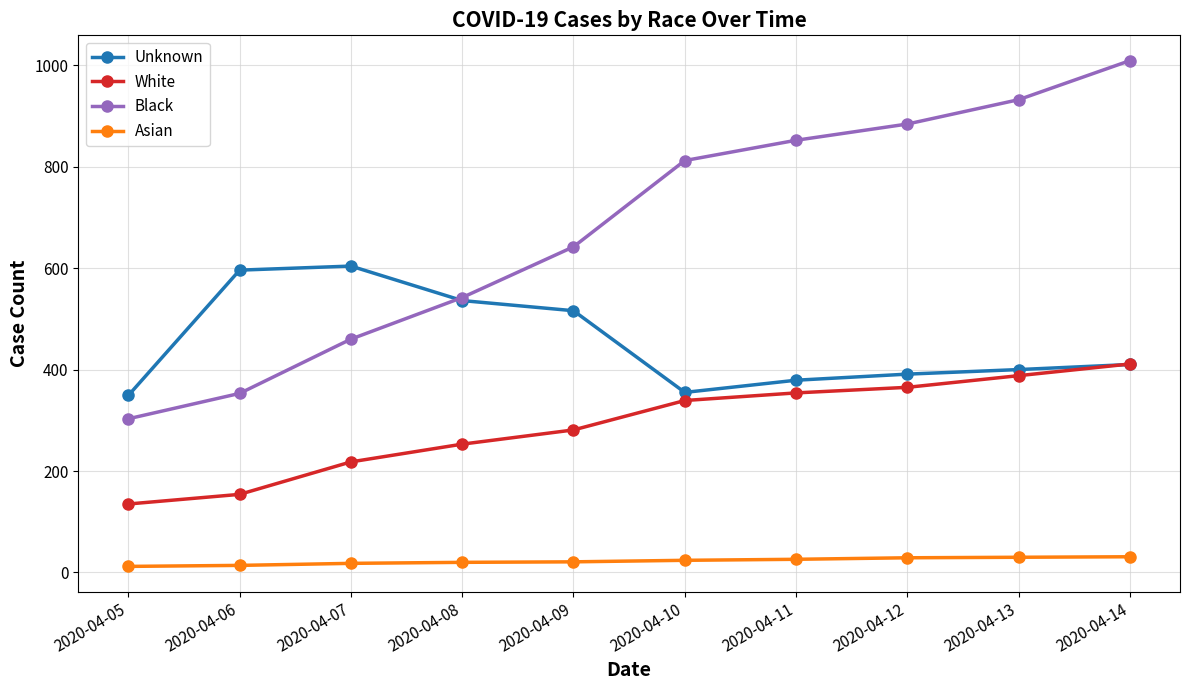

The White series shows 281 at 2020-04-09. True or false?

True